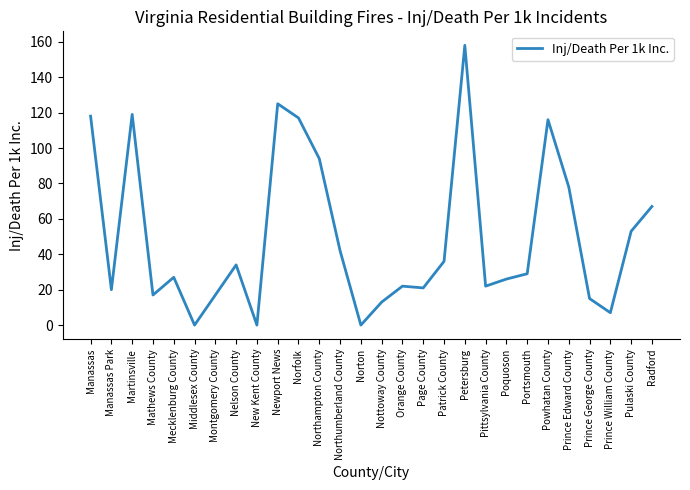

What is the maximum value shown in the chart?

158